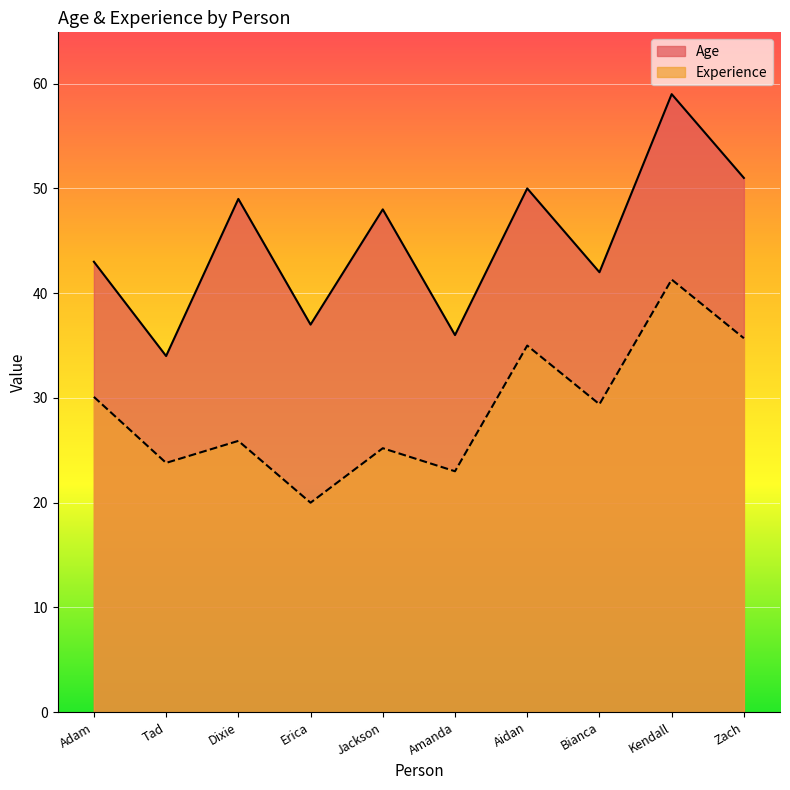

Which series has the largest range (max minus min)?

Age